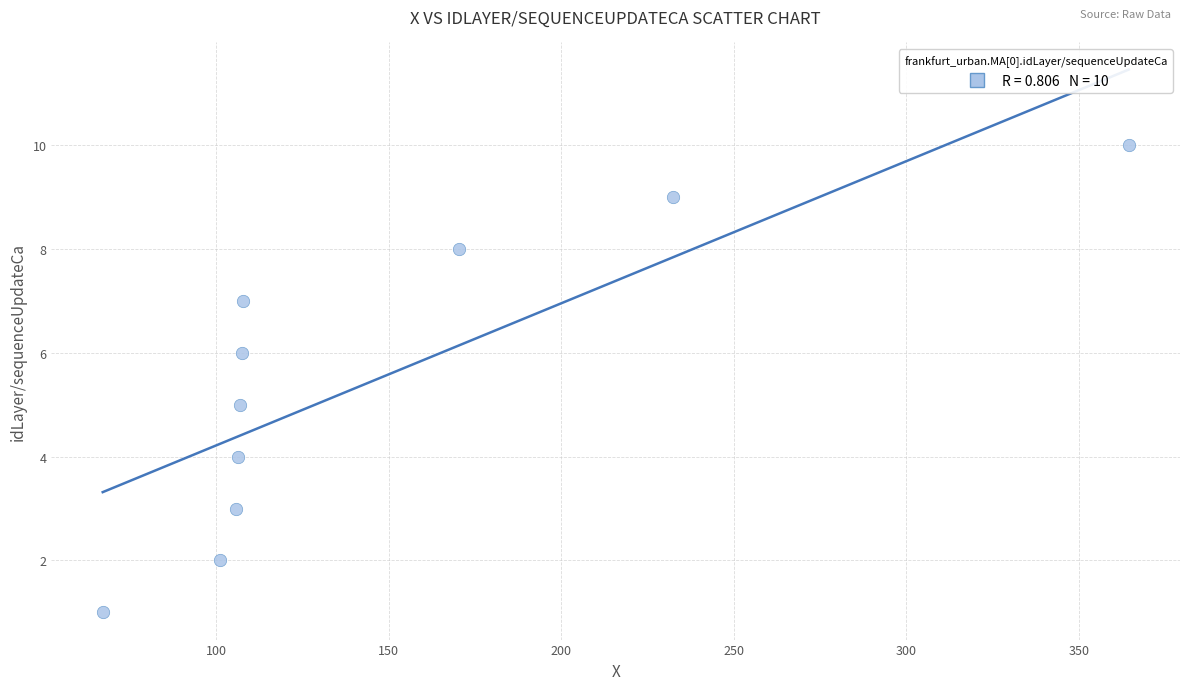

What is the range of Y values (max minus min)?

9